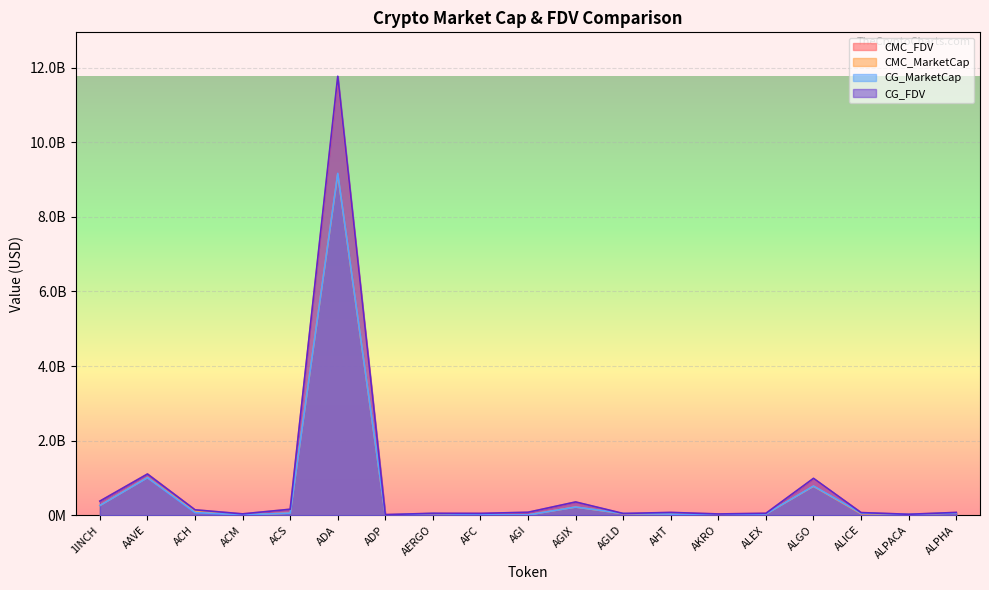

What are all the series names shown in the legend?

CMC_FDV, CMC_MarketCap, CG_MarketCap, CG_FDV